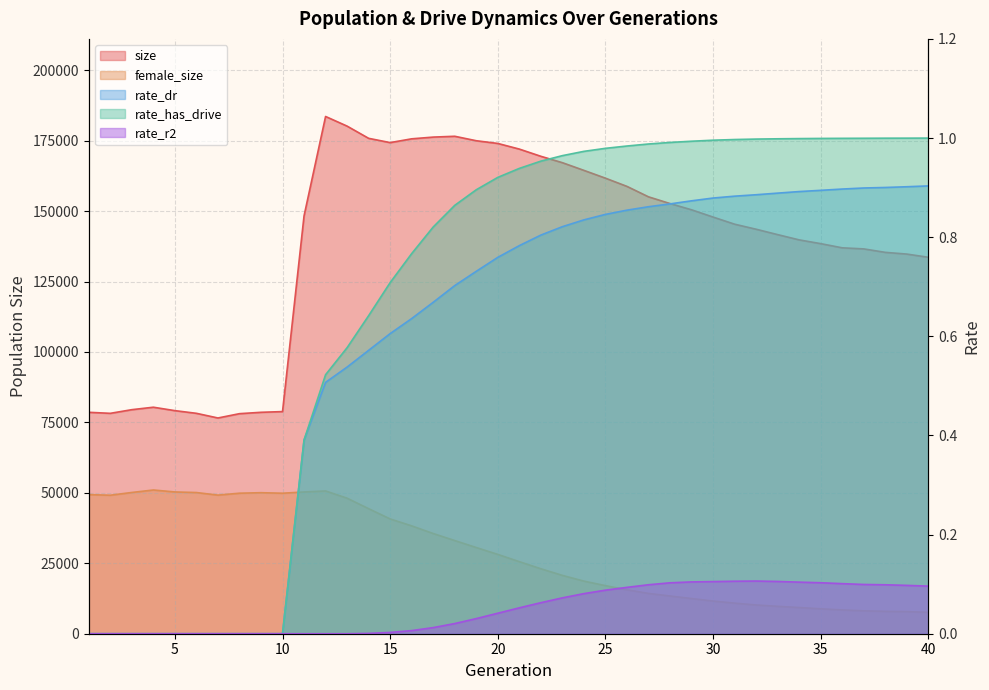

True or false: rate_has_drive has a value of 0.5 at 12.

True